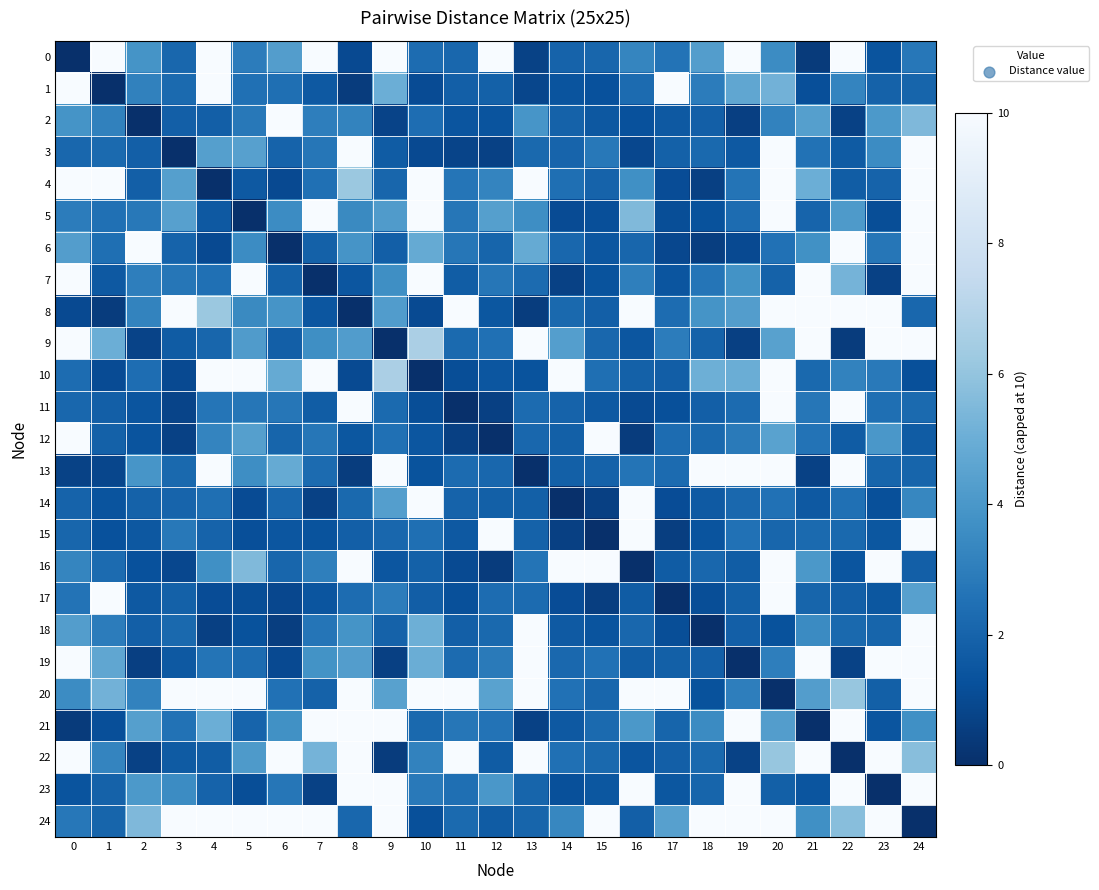

What is the difference between the highest and lowest values at 19?

10.0